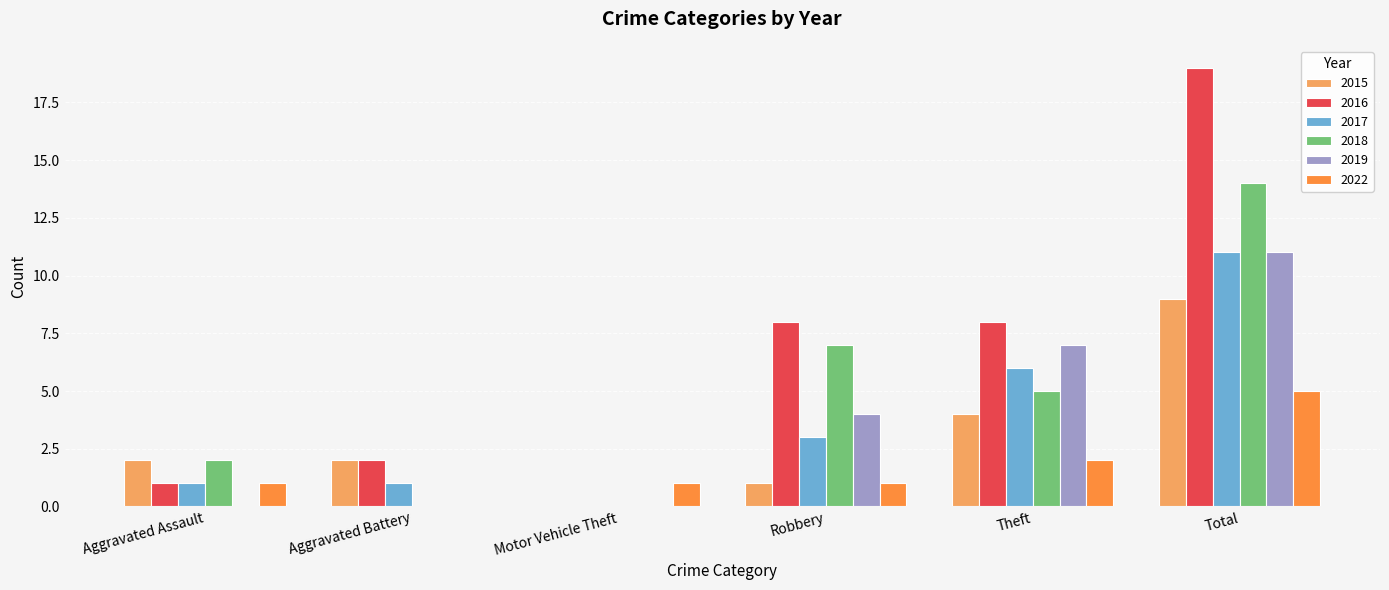

Which series has the largest total across all categories?

2016